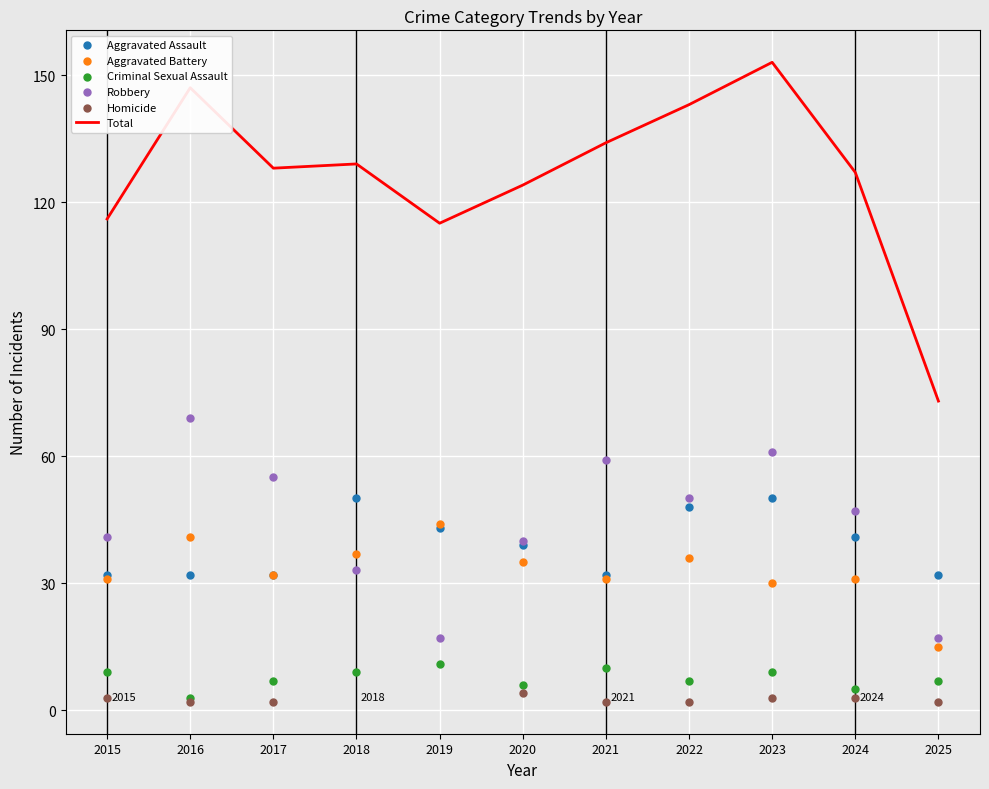

Which series has the widest spread of Y values?

Total